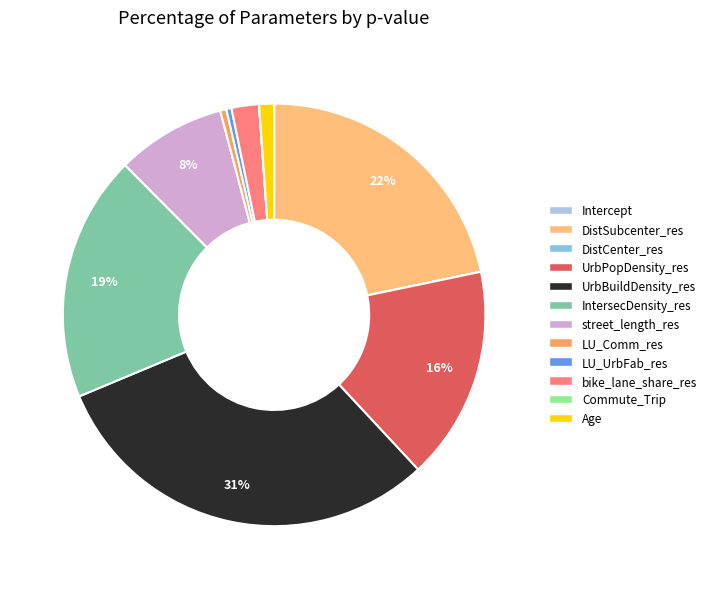

How much of the chart is everything except LU_UrbFab_res?

99.6%